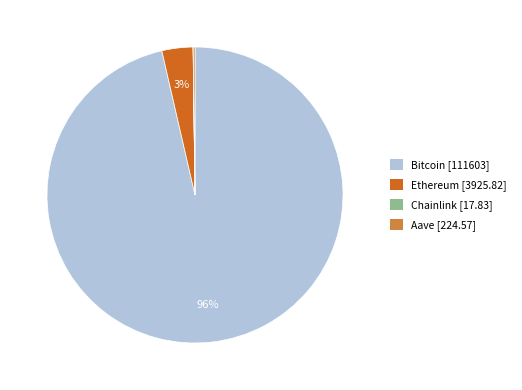

True or false: Ethereum [3925.82] accounts for 3% of the total.

True